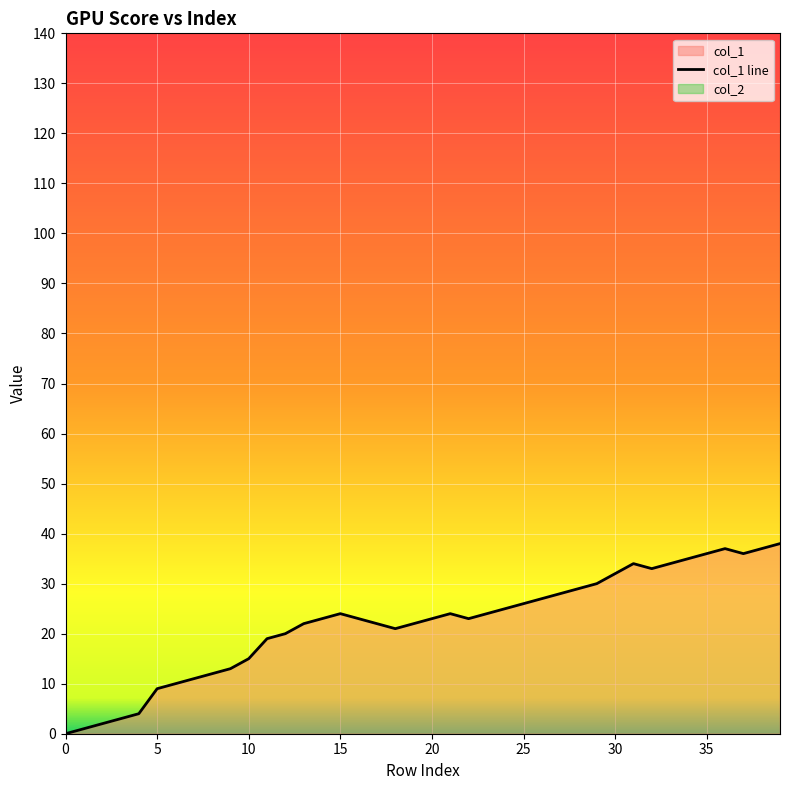

True or false: the data shows 22 at 10.

False